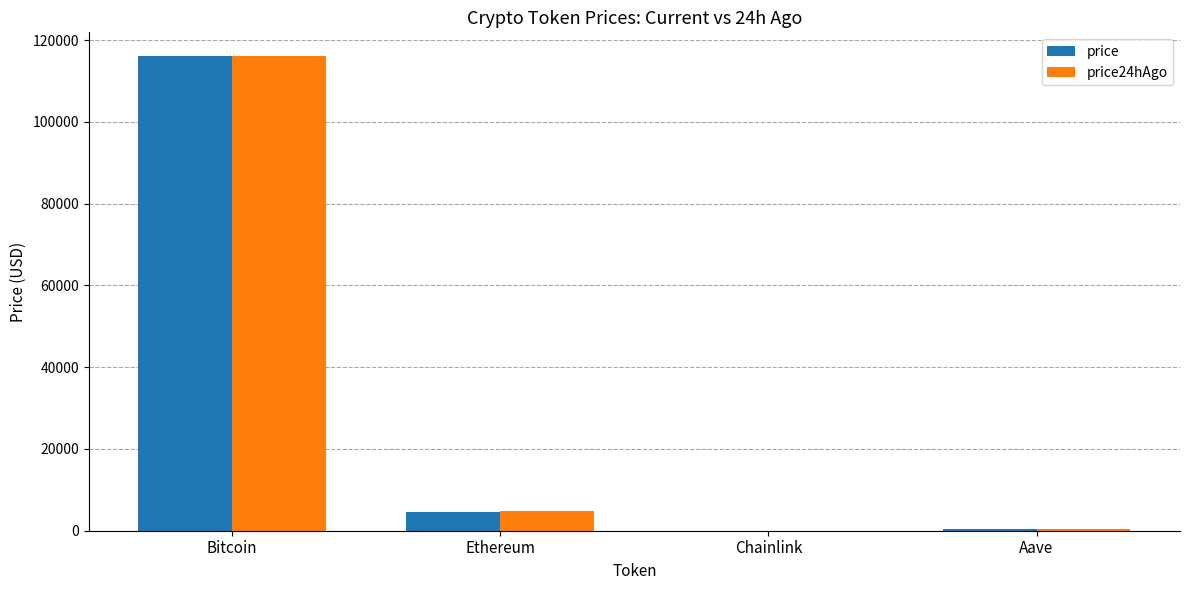

What is the sum of all price24hAgo values?

121054.6